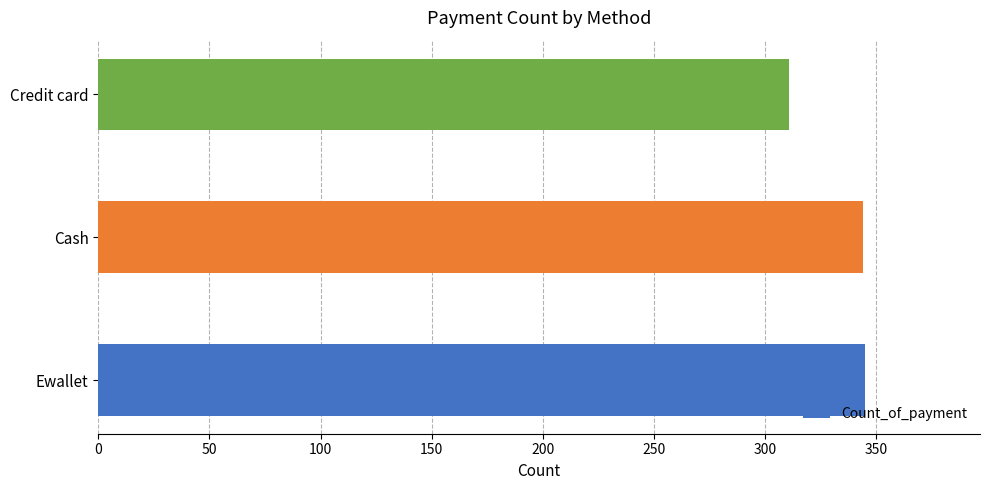

Read the value at Ewallet.

345